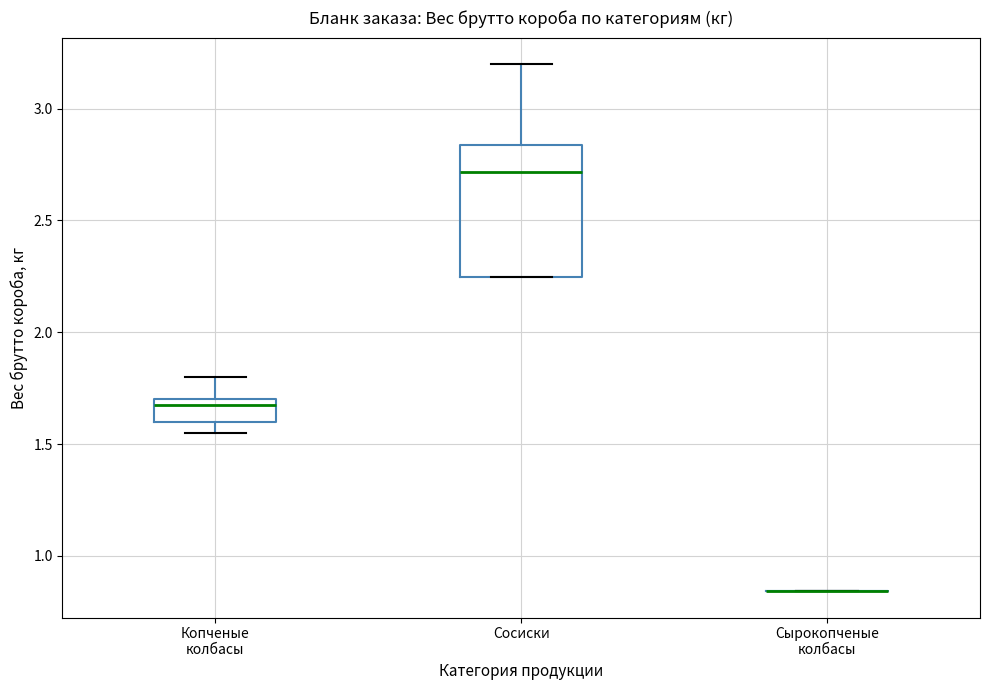

Reading left to right, transcribe this box plot: for each box, give where its median line is, the range the box spans, and where its two whiskers end, as read against the y-axis. The values are not printed on the chart, so give them approximately, as read against the axis.

Копченые колбасы: median 1.70 (just below the box's upper edge), box 1.60 to 1.70, whiskers 1.55 to 1.80
Сосиски: median 2.70, box 2.25 to 2.85, whiskers 2.25 to 3.20
Сырокопченые колбасы: box collapsed to a line at 0.85, whiskers 0.85 to 0.85